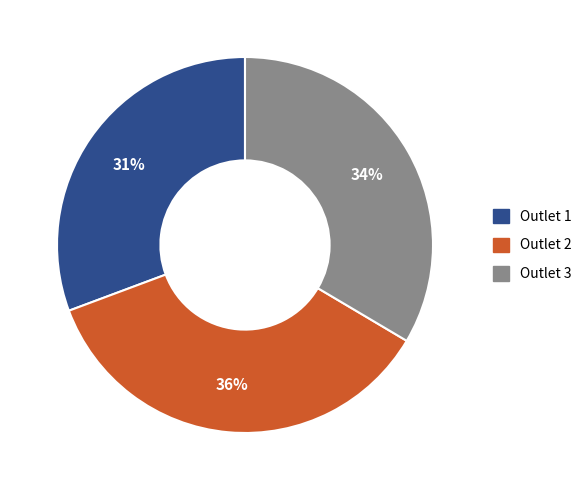

Approximately how many times larger is the value at Outlet 1 compared to Outlet 3?

0.9